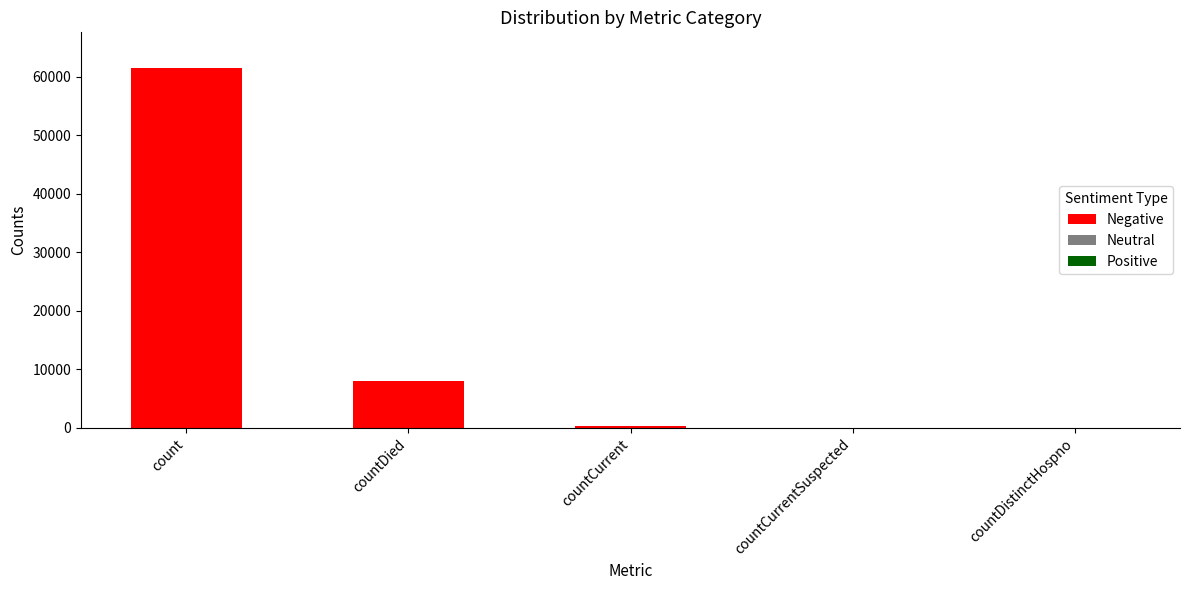

Reading left to right, extract all data points from this chart.

count=61473	countDied=8089	countCurrent=332	countCurrentSuspected=0	countDistinctHospno=0